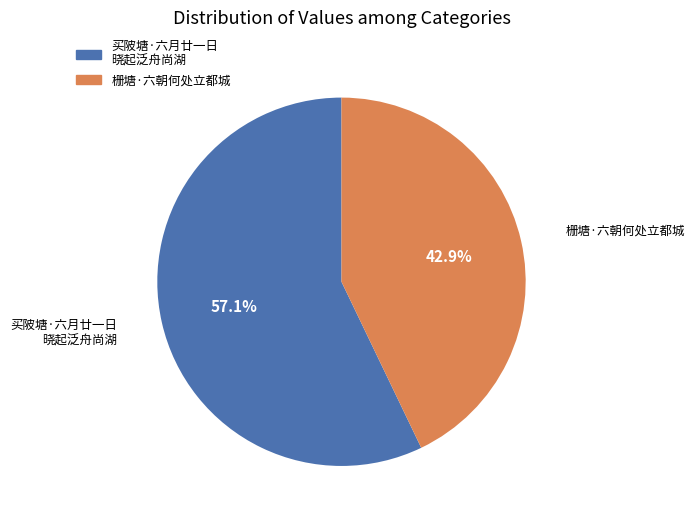

What is the smallest slice in the pie chart?

栅塘·六朝何处立都城